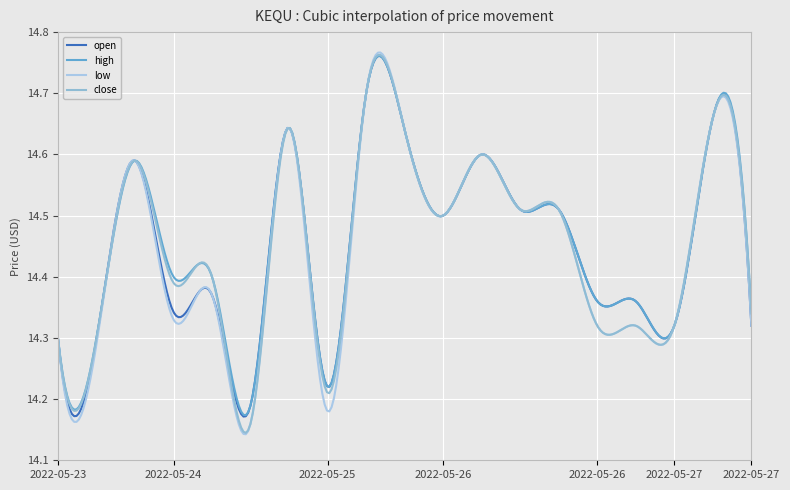

Reading right to left, what are all the values shown in this chart?

open: 14.3	14.7	14.3	14.4	14.4	14.5	14.5	14.6	14.5	14.6	14.7	14.2	14.6	14.2	14.4	14.3	14.6	14.3	14.3
high: 14.3	14.7	14.3	14.4	14.4	14.5	14.5	14.6	14.5	14.6	14.7	14.2	14.6	14.2	14.4	14.4	14.6	14.3	14.3
low: 14.3	14.7	14.3	14.3	14.3	14.5	14.5	14.6	14.5	14.6	14.7	14.2	14.6	14.2	14.4	14.3	14.6	14.3	14.3
close: 14.3	14.7	14.3	14.3	14.3	14.5	14.5	14.6	14.5	14.6	14.7	14.2	14.6	14.2	14.4	14.4	14.6	14.3	14.3